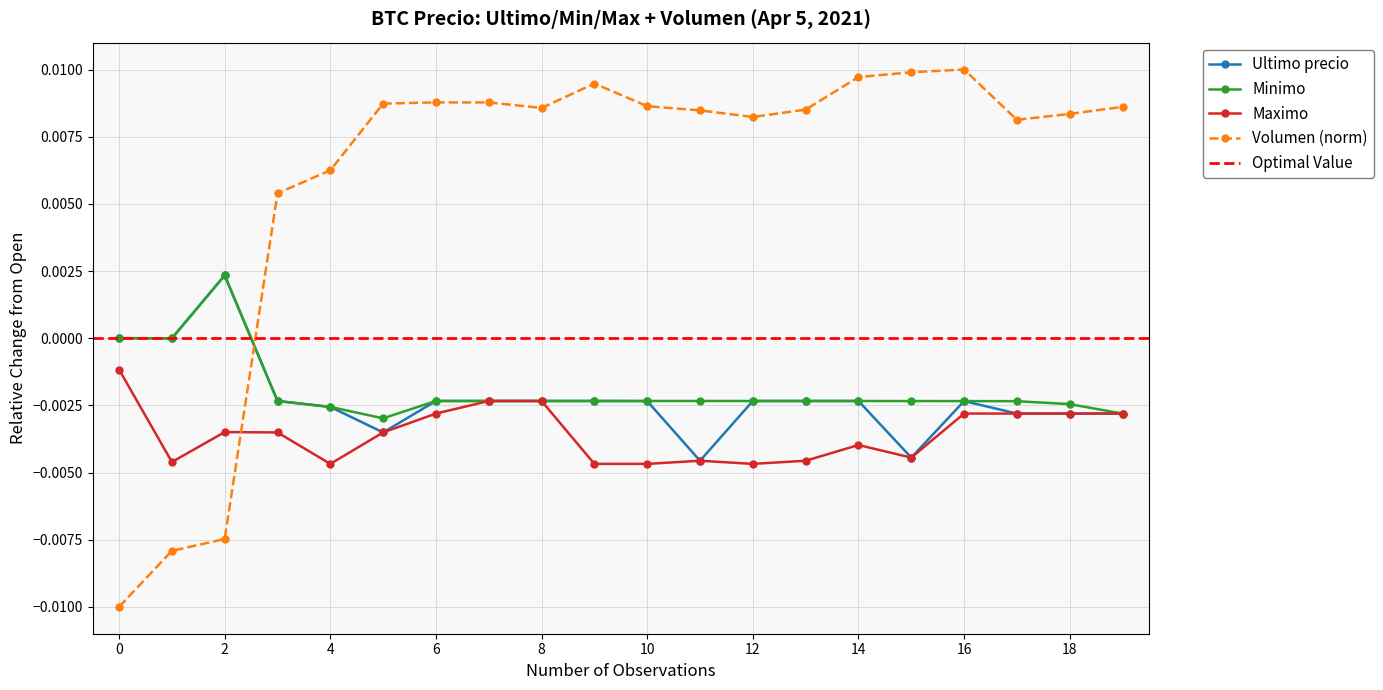

True or false: Volumen (norm) has more than 0 interior local peaks.

True